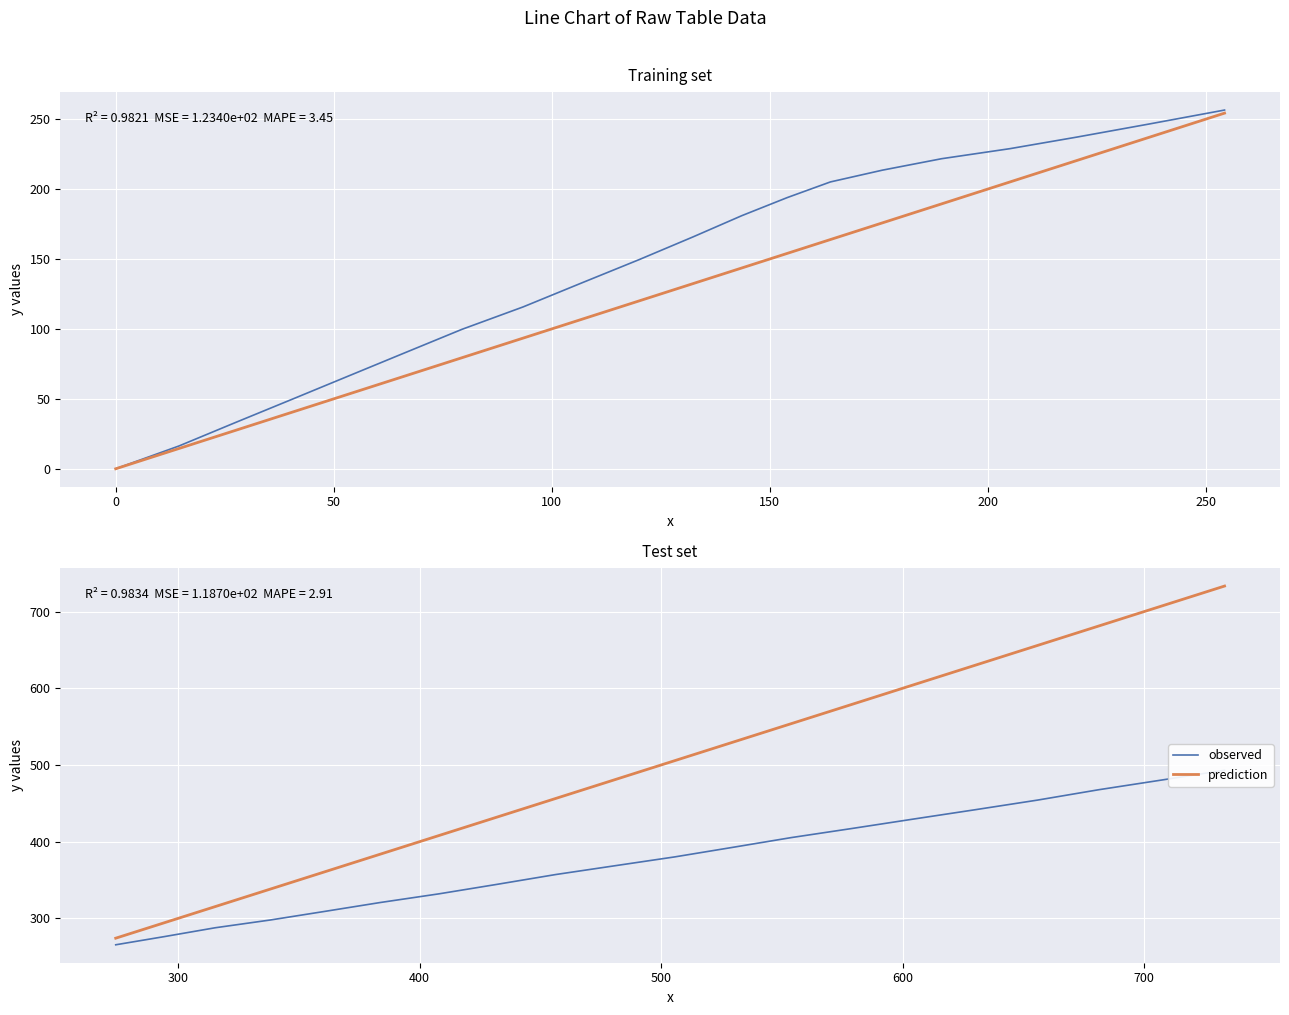

The prediction series shows 141.9 at 150. True or false?

False